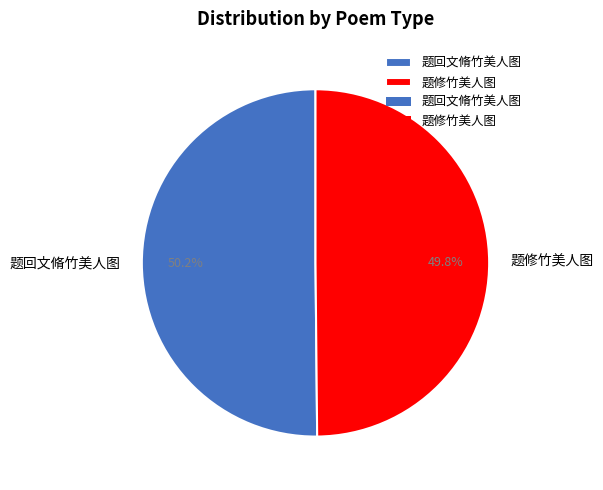

To the nearest percent, what percentage of the pie is 题回文脩竹美人图?

50%